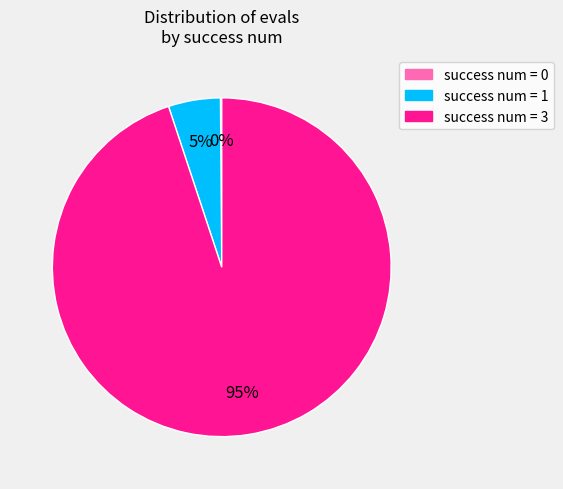

Between success num = 1 and success num = 3, which is larger?

success num = 3